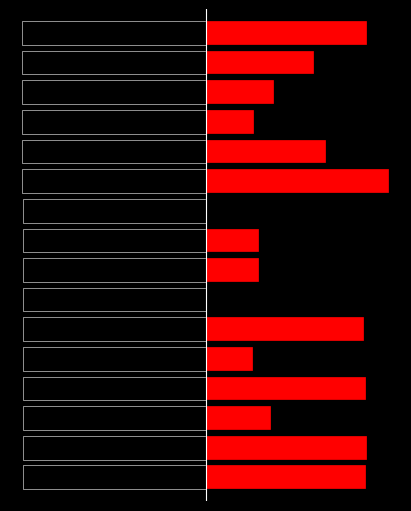

How many groups of bars are there?

16